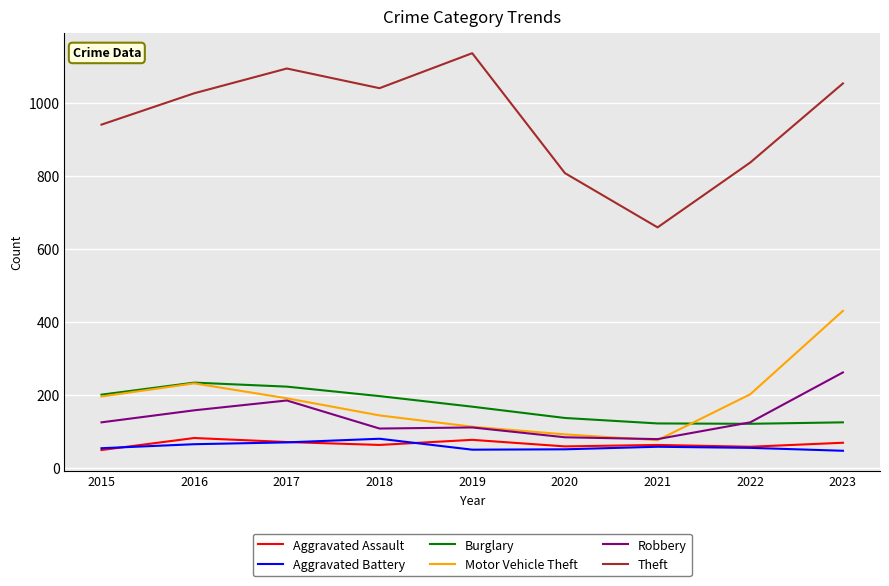

What is the total value across all series at 2016?

1793